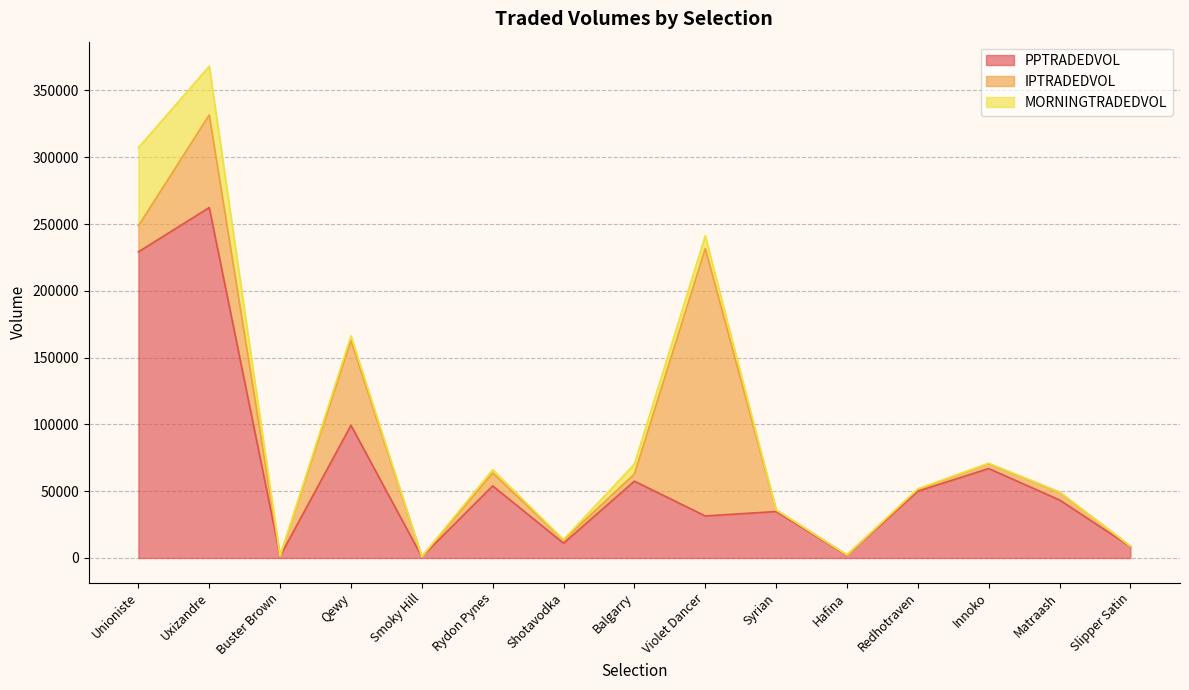

Which series has the widest spread of values?

PPTRADEDVOL